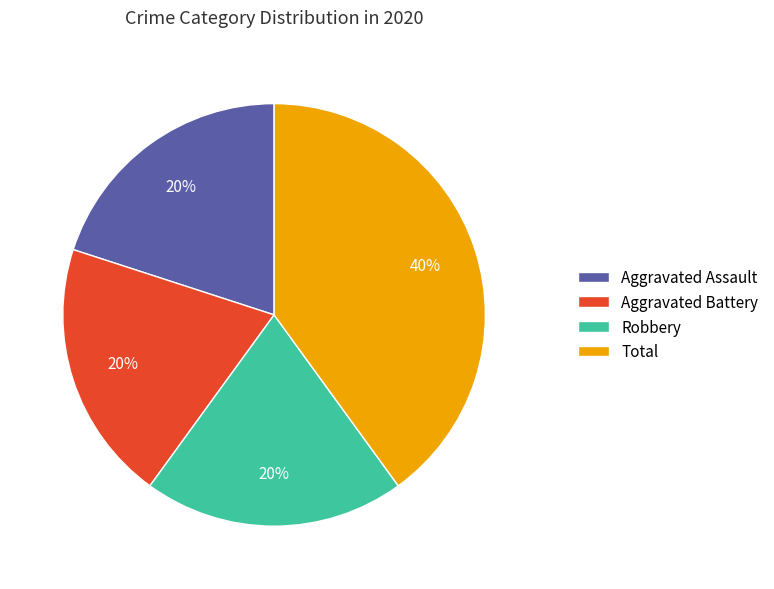

Do Total and Aggravated Battery together represent more than half of the pie?

Yes